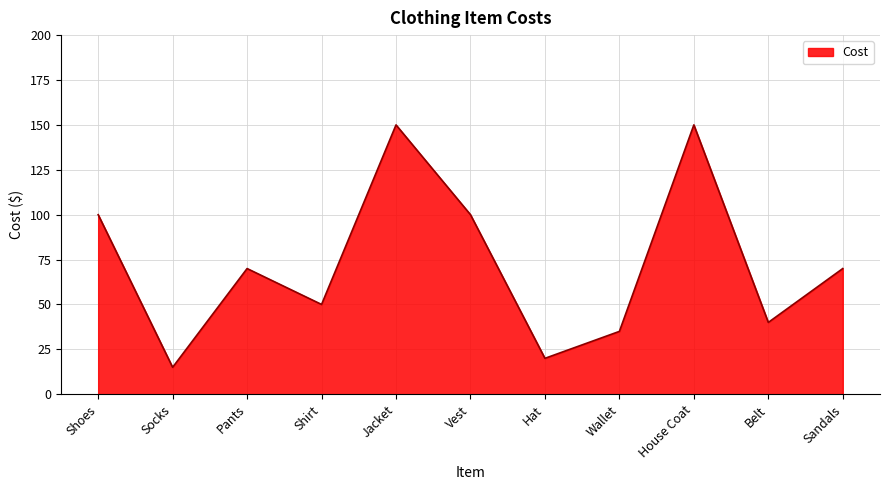

How many lines are shown in the chart?

1